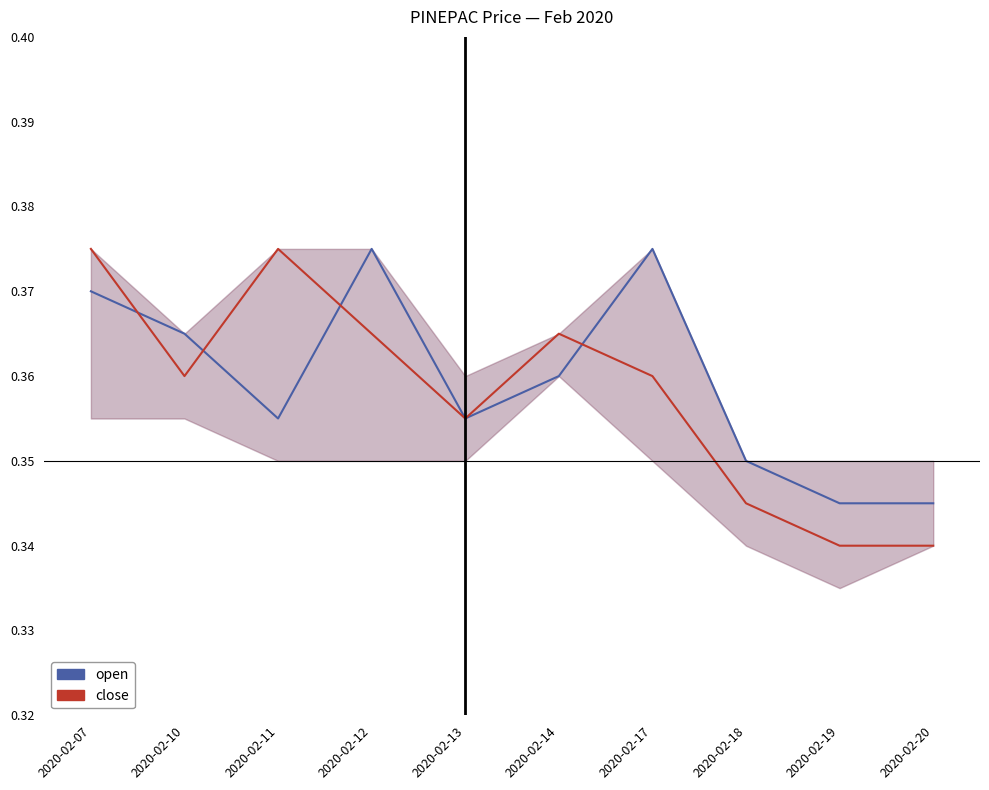

Read the open value at 2020-02-13.

0.4